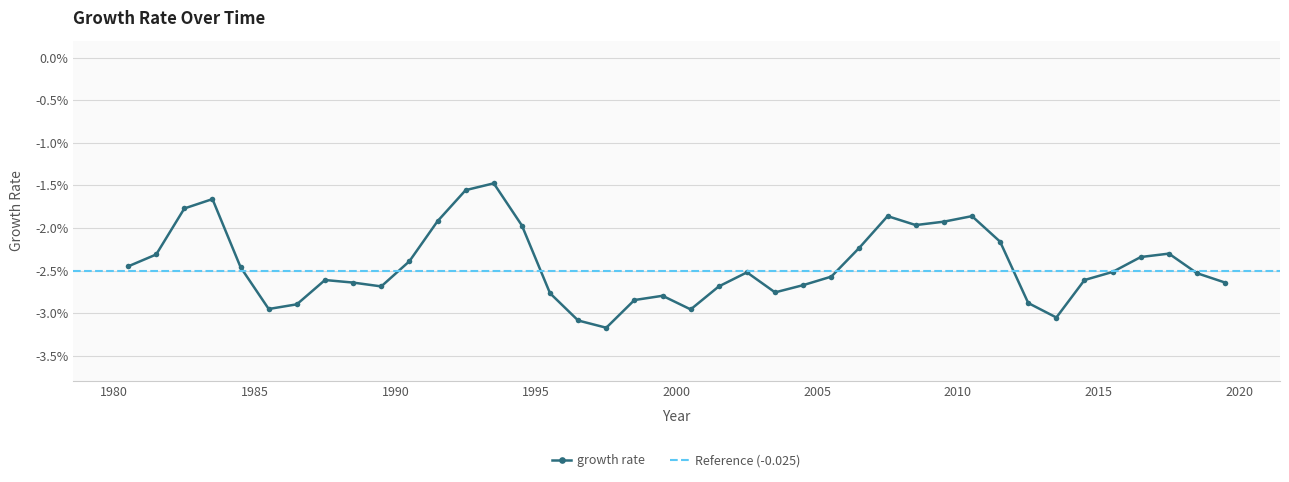

How many distinct data groups are displayed?

1